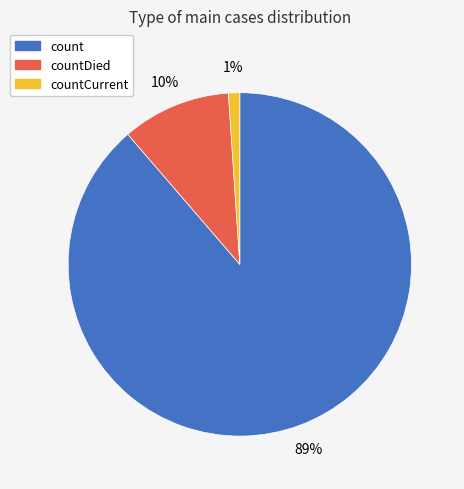

Does countCurrent represent more than half of the total?

No